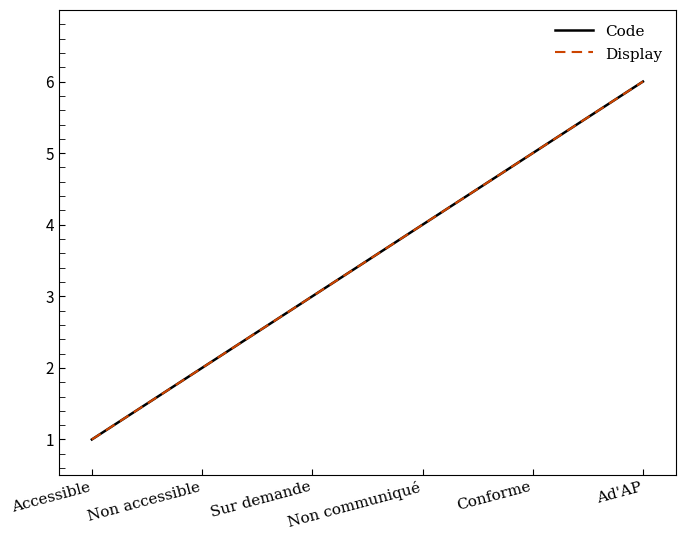

Is this an area chart (filled region under the line)?

No